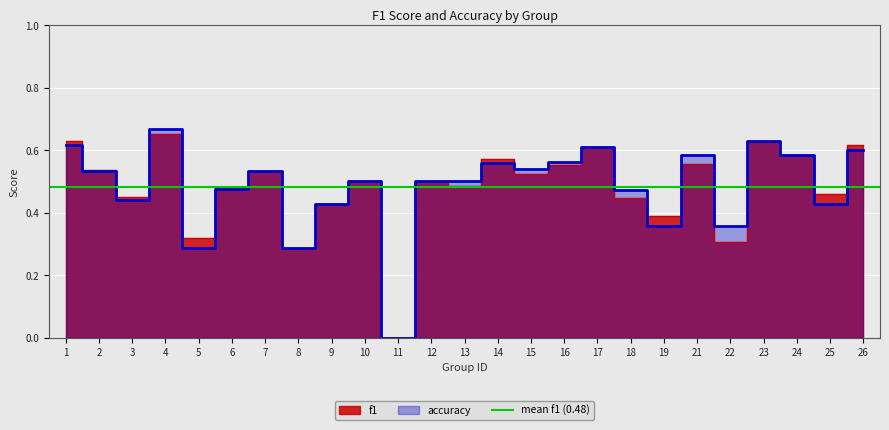

True or false: f1 and accuracy cross at least once.

True